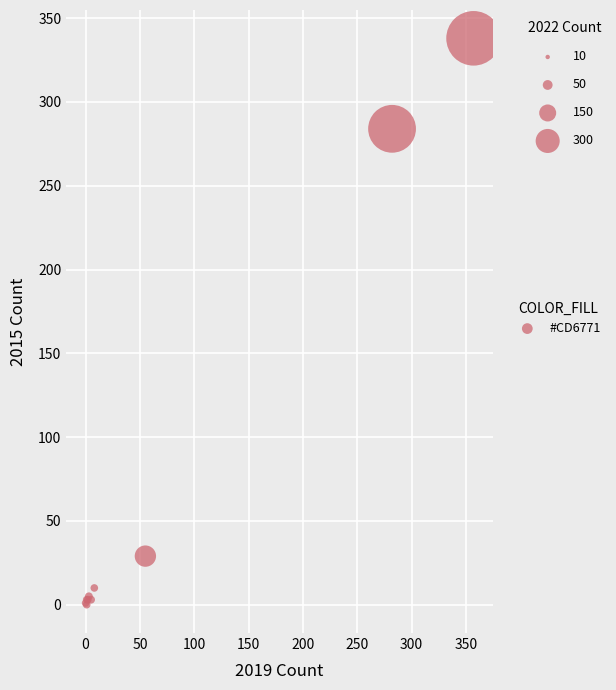

What Y value in the scatter plot is closest to 169?

284